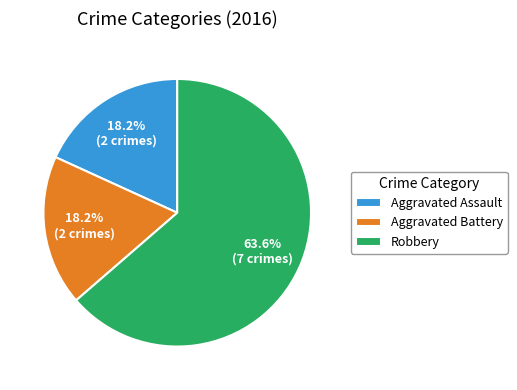

To the nearest percent, what is the difference between the largest and smallest slice percentages?

45%